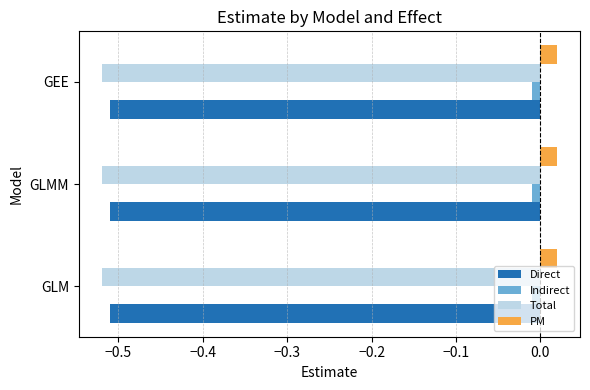

True or false: Direct has a value of -0.8 at GEE.

False